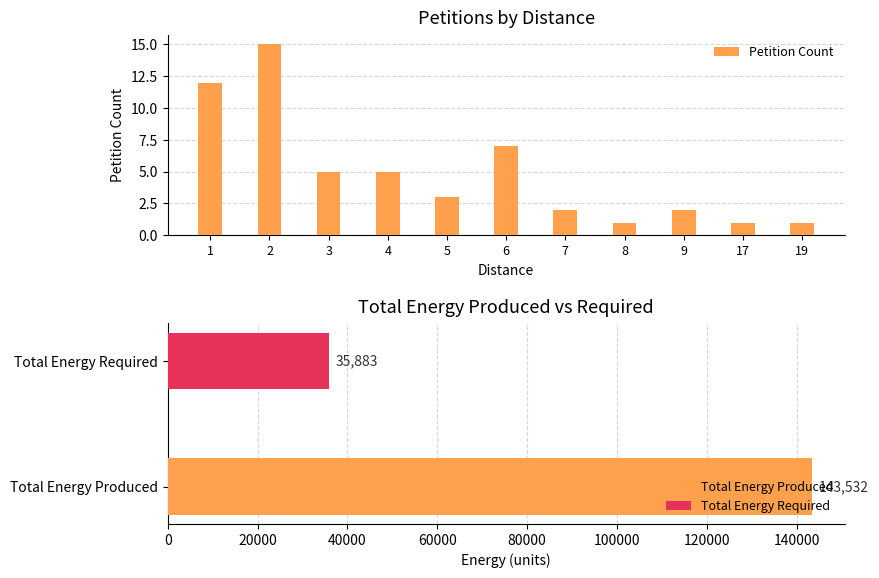

Rank the categories by value from highest to lowest.

2, 1, 6, 3, 4, 5, 7, 9, 8, 17, 19